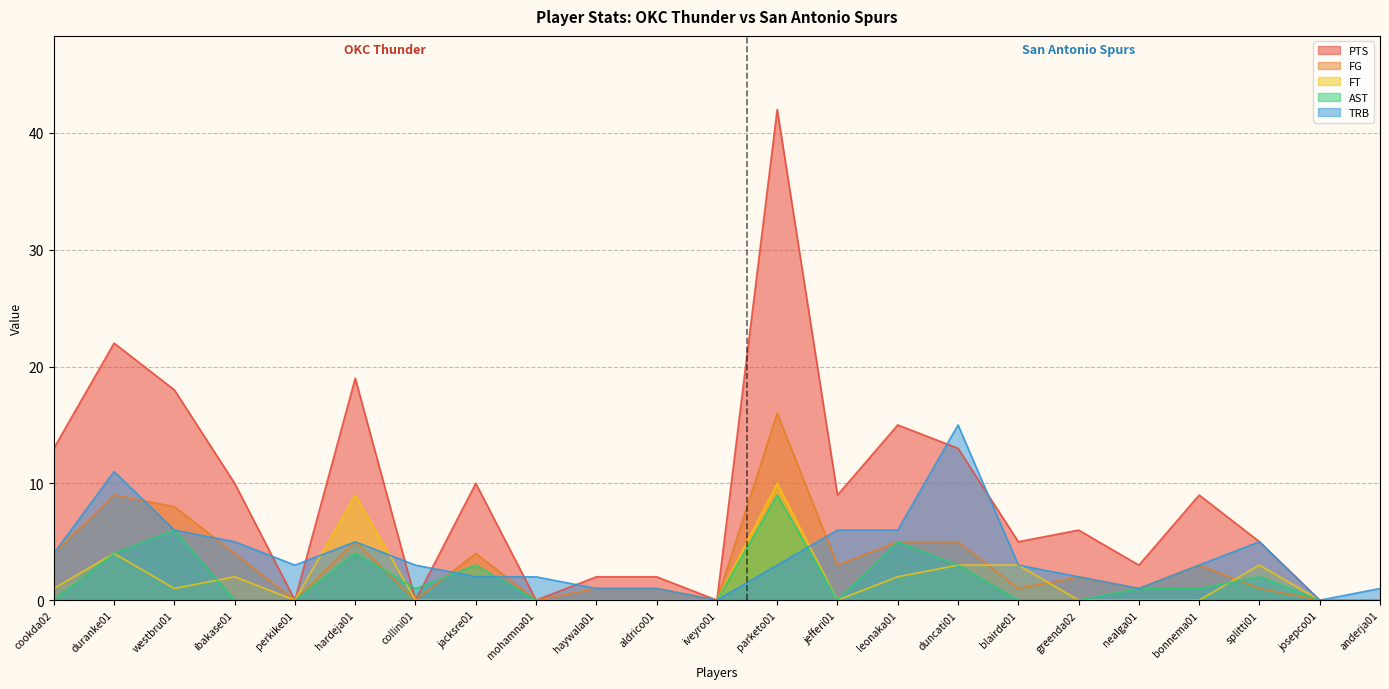

What is the sum of the AST values at blairde01 and hardeja01?

4